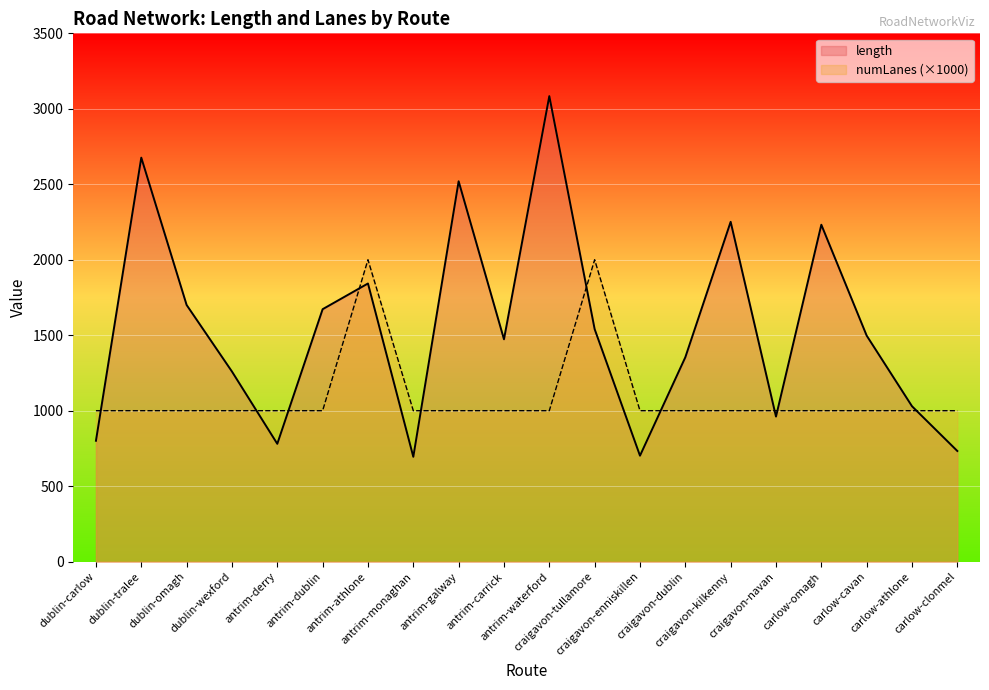

What is the sum of the numLanes values at antrim-waterford and carlow-clonmel?

2000.0